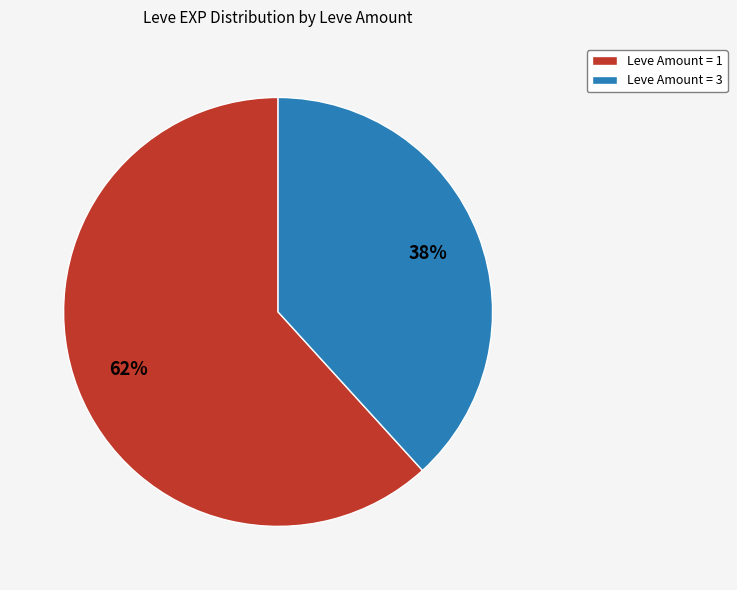

To the nearest percent, what is the difference between the largest and smallest slice percentages?

24%